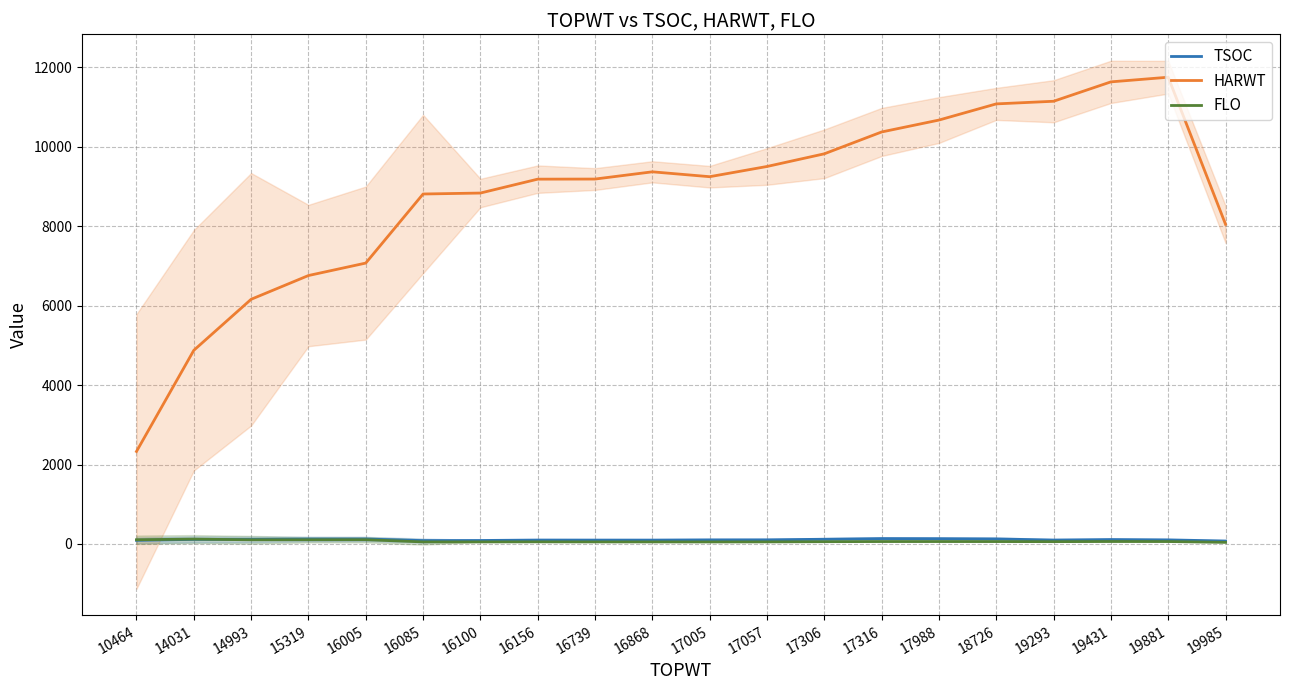

Rank the series by their maximum value, from highest to lowest.

HARWT, TSOC, FLO